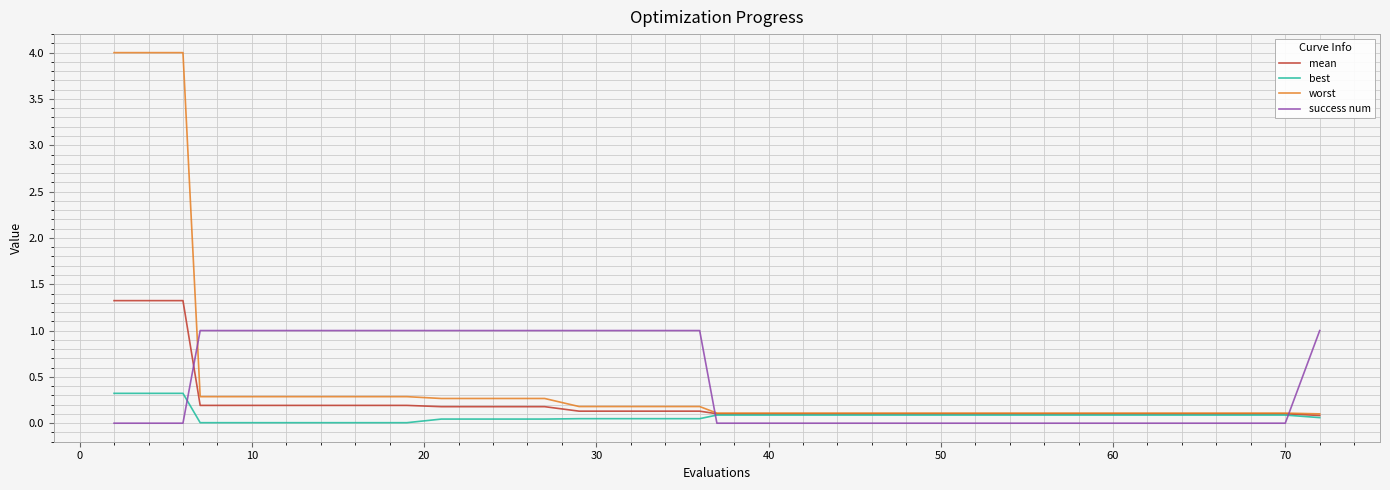

True or false: success num and best cross at least once.

True